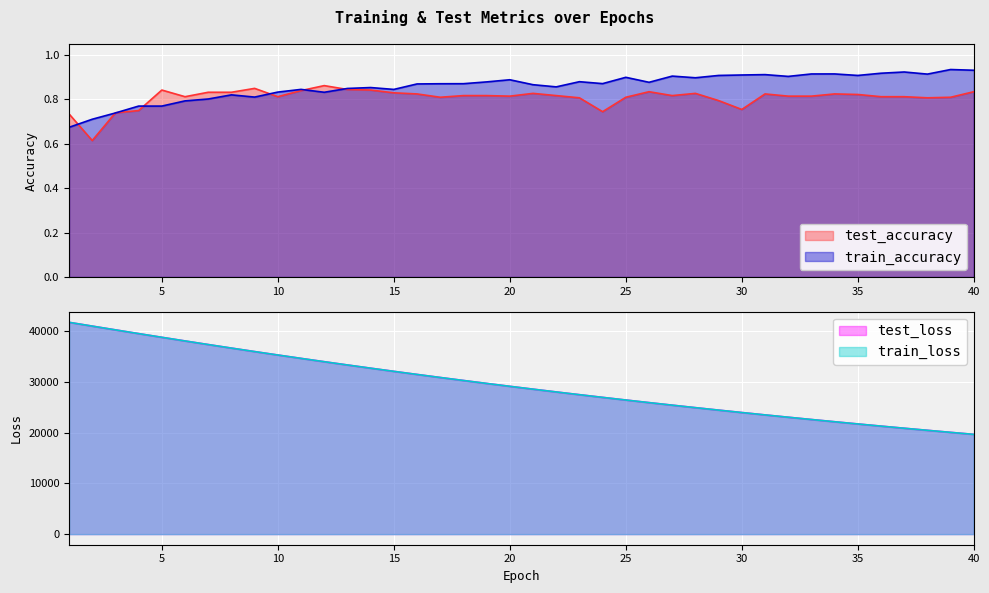

Which series has the widest spread of values?

train_loss